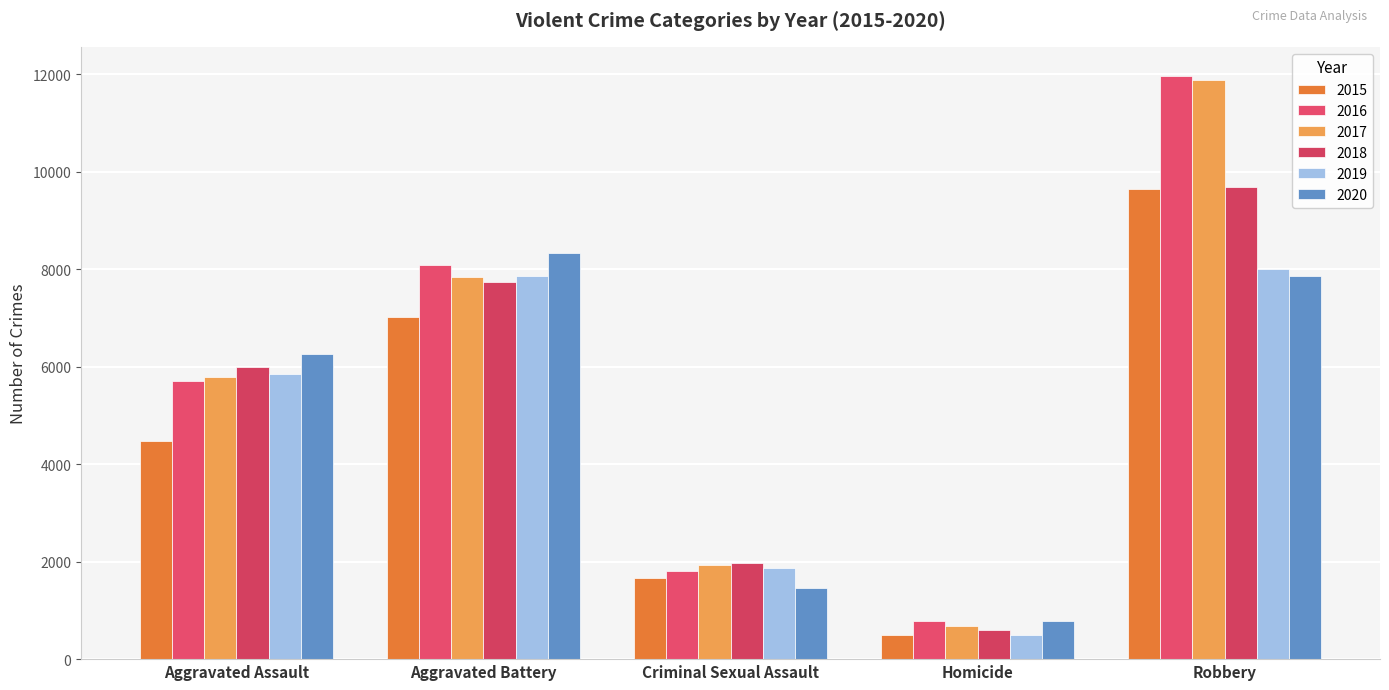

What is the difference between the highest and lowest values at Homicide?

291